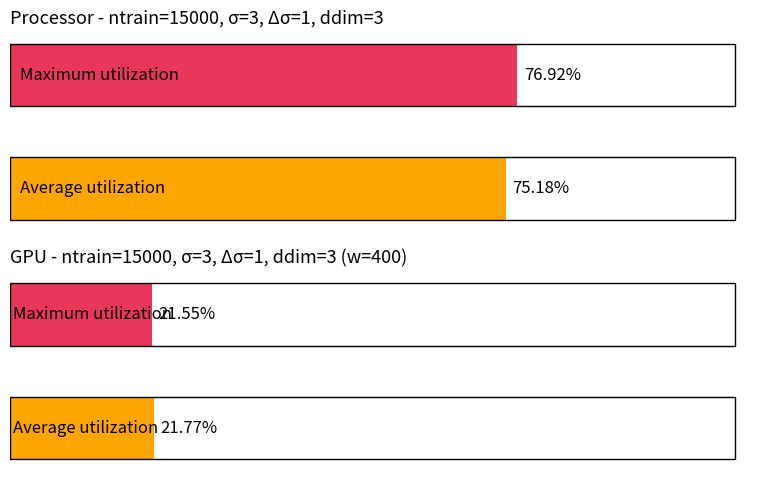

Is it true that Average utilization equals 0.0 at ntrain=15000
σ=5,Δσ=2
ddim=3?

False